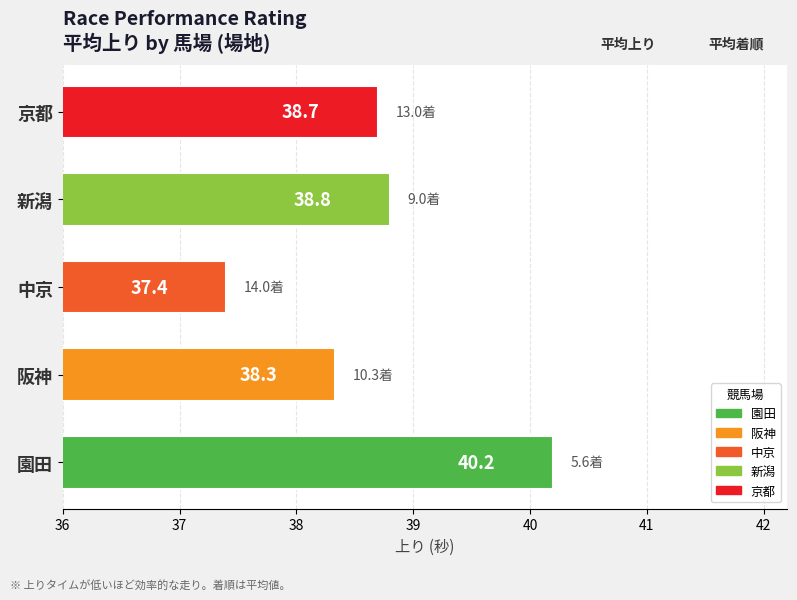

What is the maximum value shown in the chart?

40.2